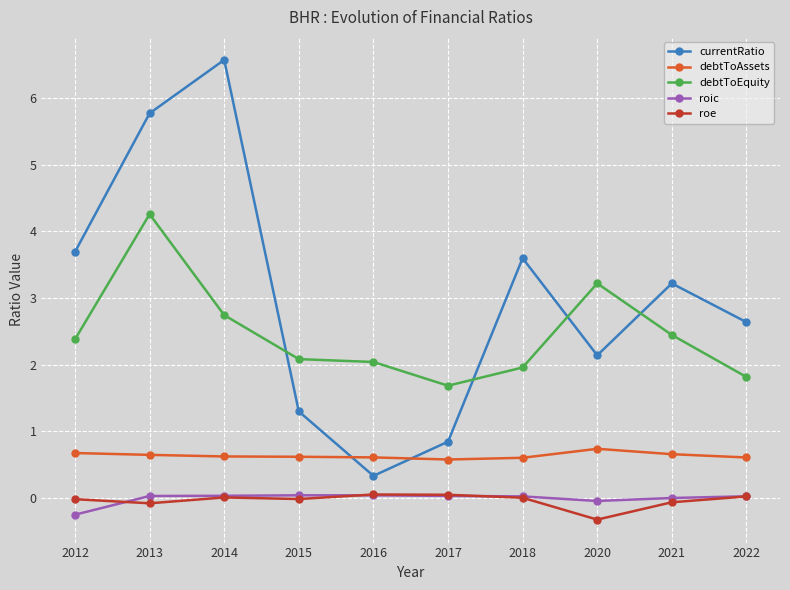

The value of roic at 2016 is 0.0. True or false?

True